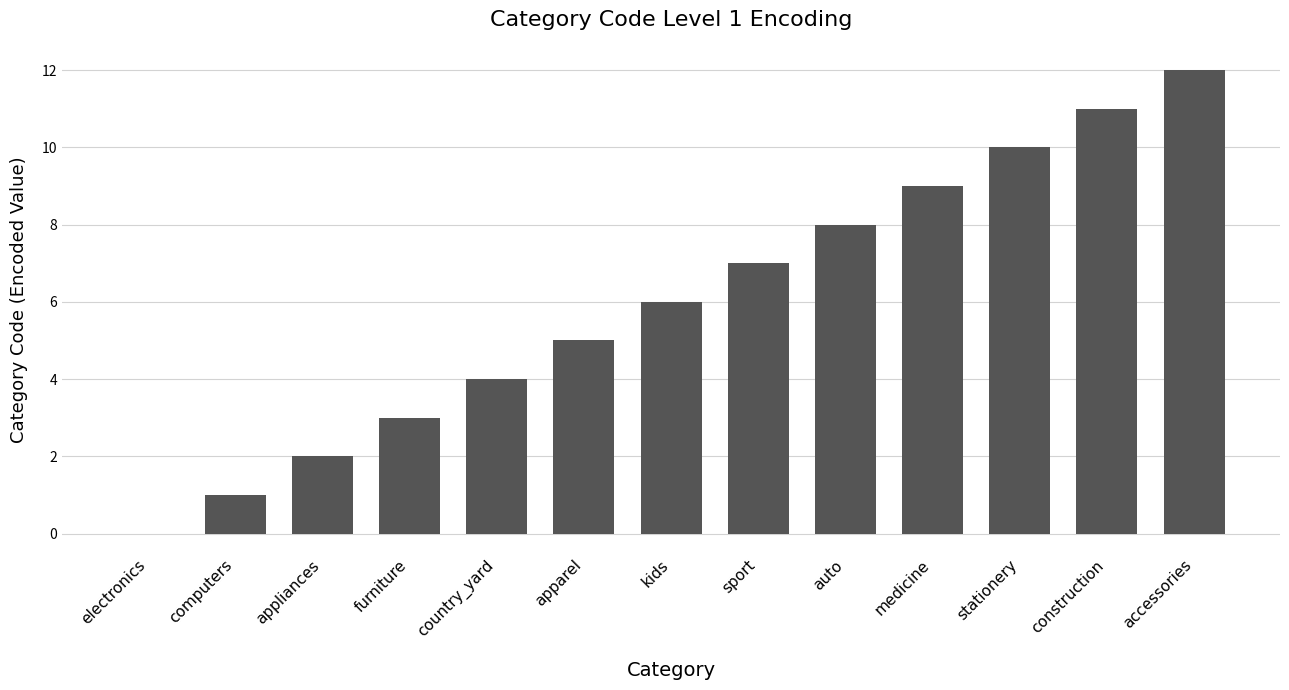

What is the ratio of the value at furniture to the value at kids?

0.5